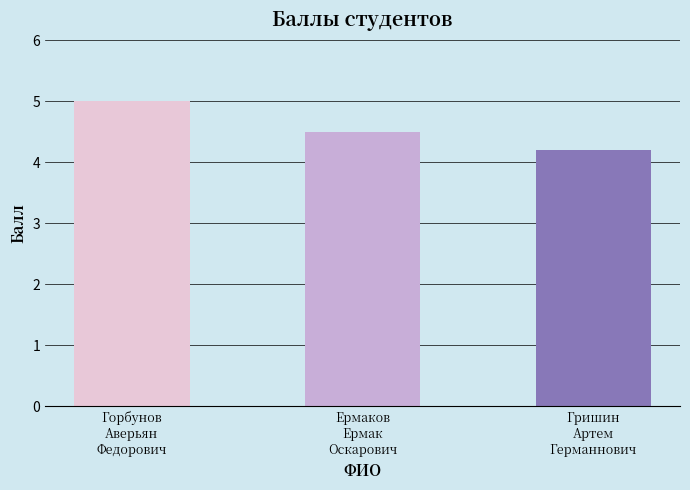

What is the difference between the values at Гришин
Артем
Германнович and Ермаков
Ермак
Оскарович?

0.3